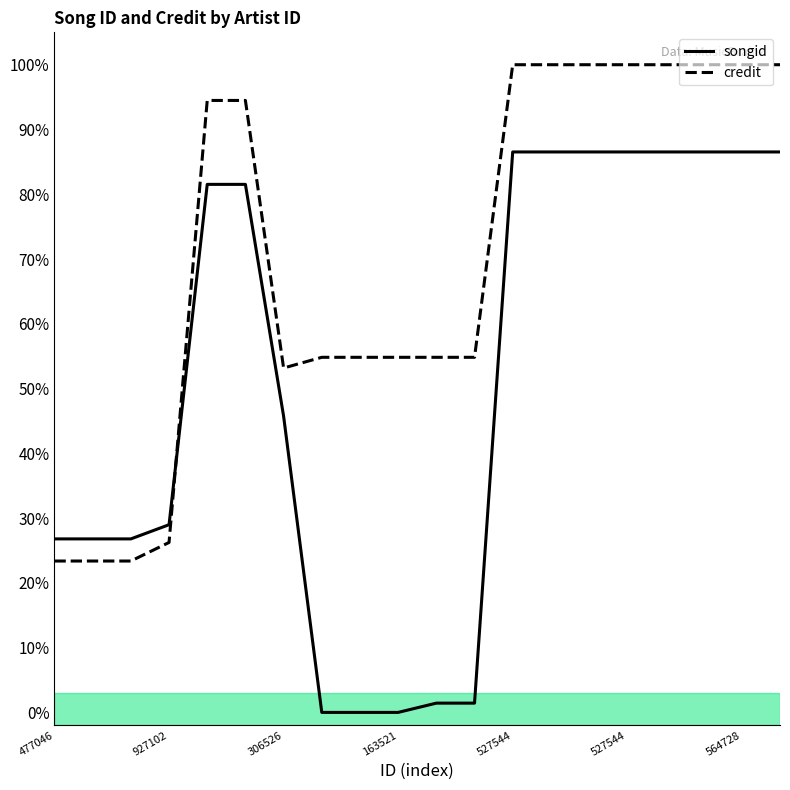

Is the value of credit at 477046 greater than the value of songid at 163521?

Yes